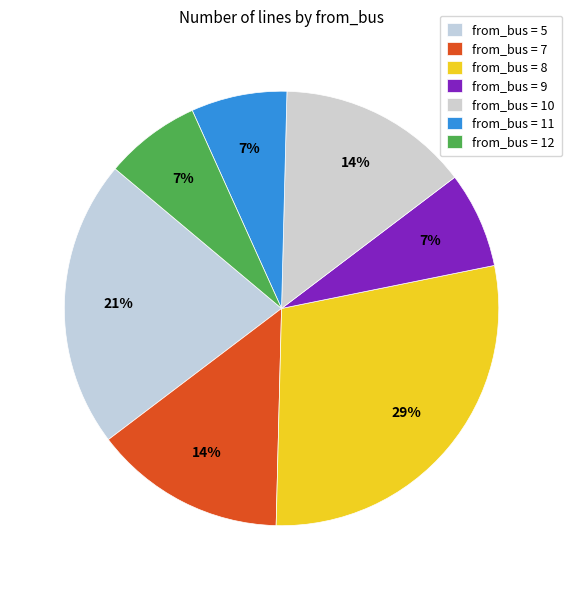

Rank the categories by value from highest to lowest.

8, 5, 7, 10, 9, 11, 12